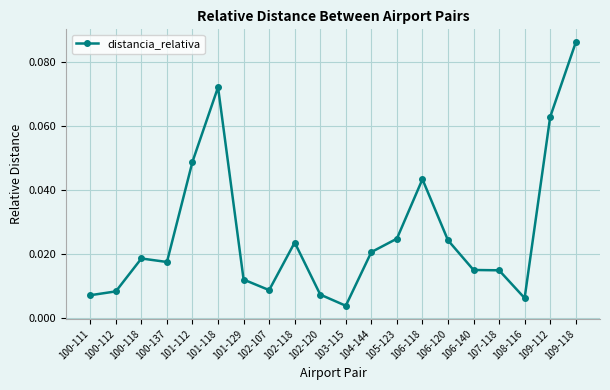

At which category does the chart reach its minimum across all series?

103-115